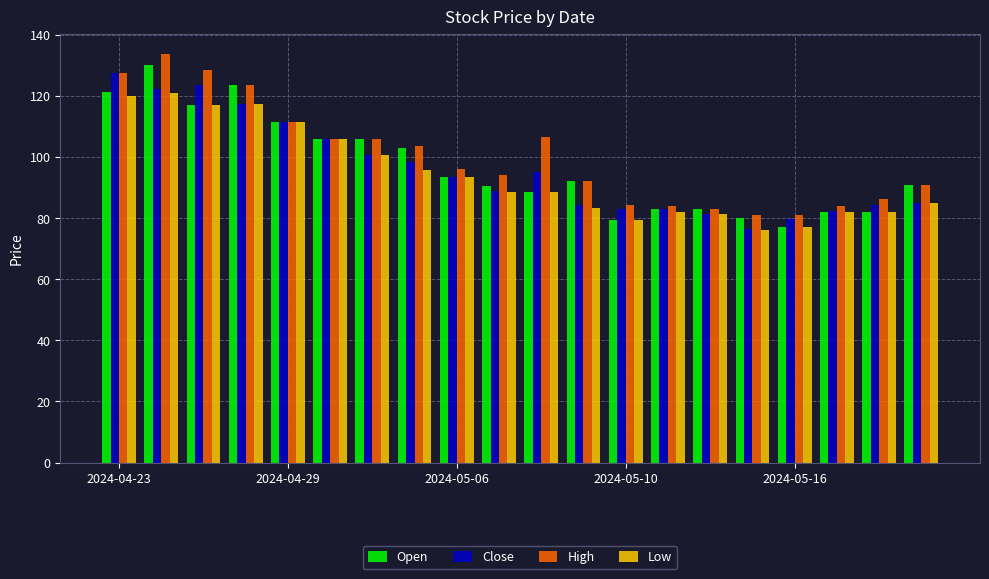

What is the average value of the Close series?

96.2